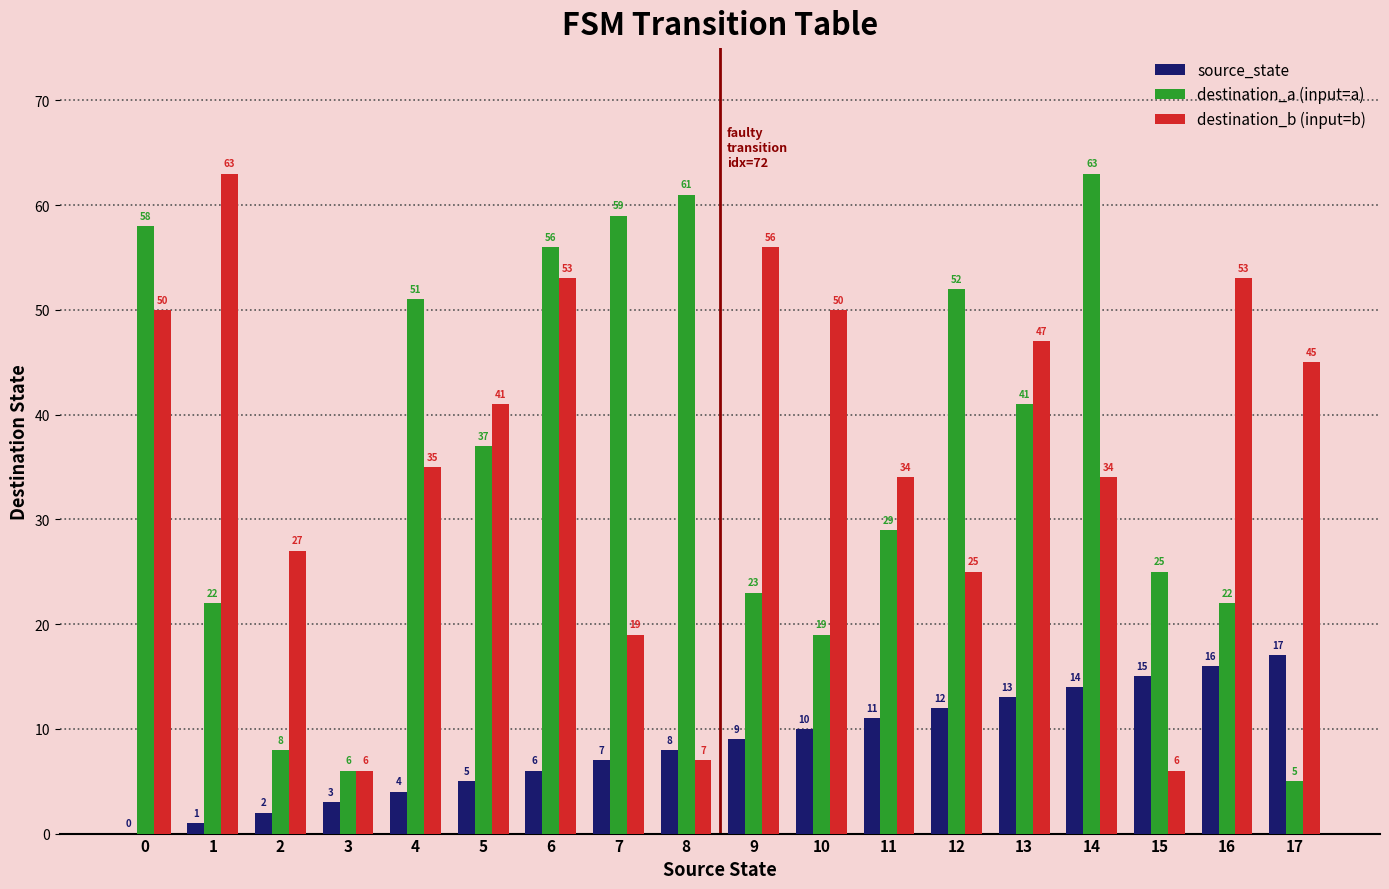

What is the total value across all series at 8?

76